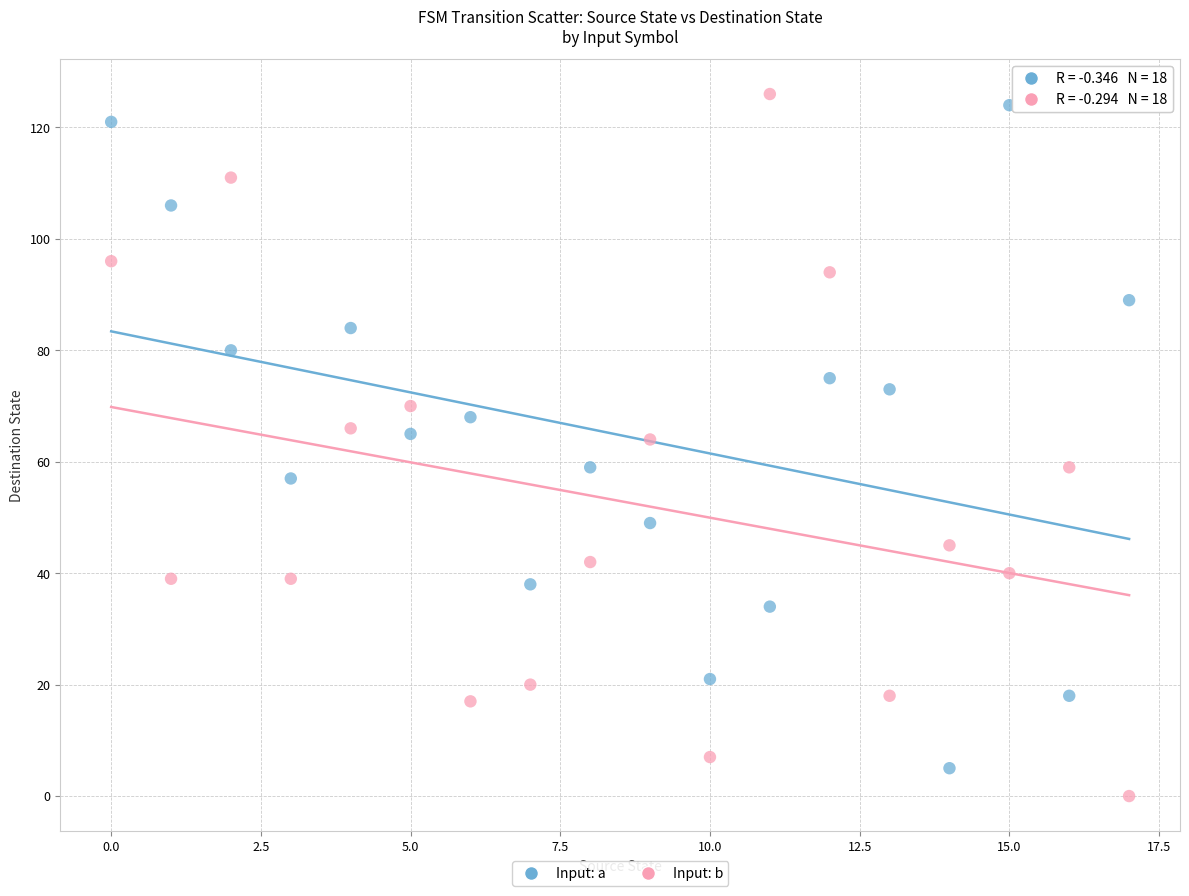

Across all data points, what is the range of Y values (max minus min)?

126